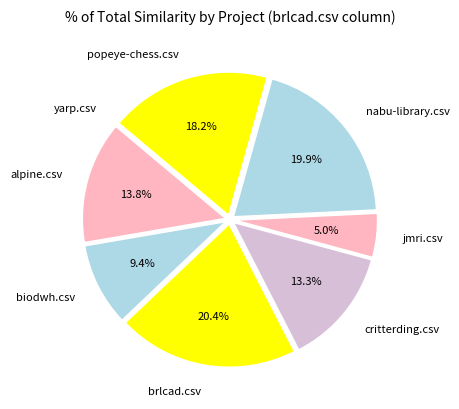

To the nearest percent, what percentage of the pie is jmri.csv?

5%